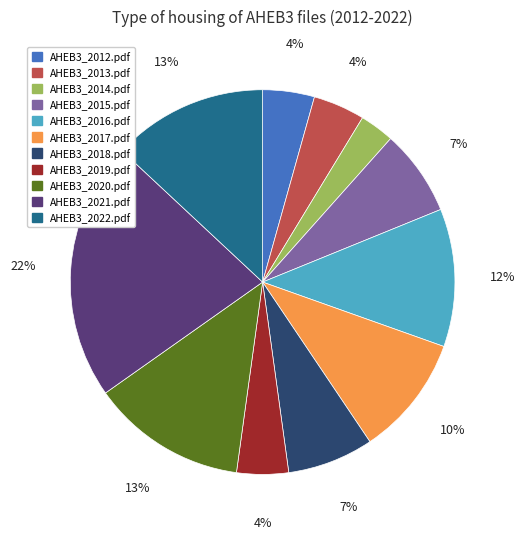

To the nearest percent, what percentage of the pie is AHEB3_2015.pdf?

7%